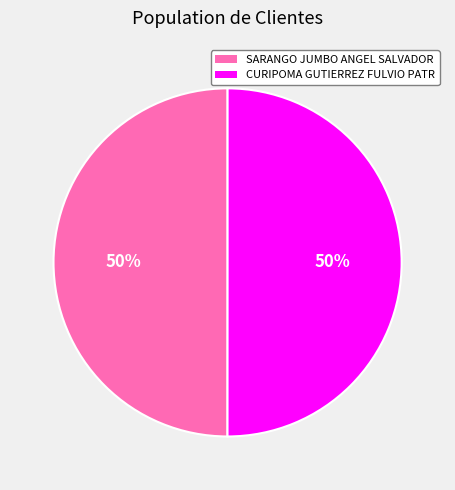

Approximately how many times larger is the value at CURIPOMA GUTIERREZ FULVIO PATR compared to SARANGO JUMBO ANGEL SALVADOR?

1.0